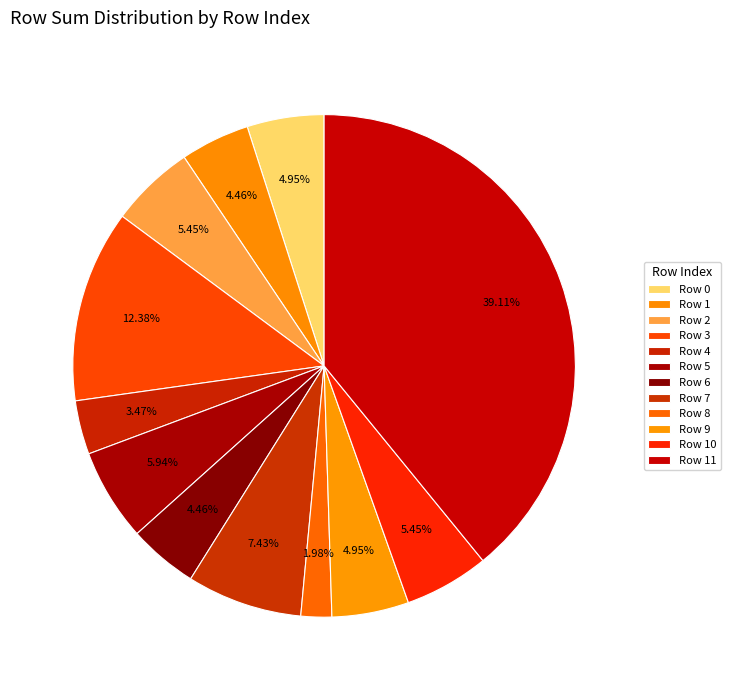

Do Row 9 and Row 0 together represent more than half of the pie?

No